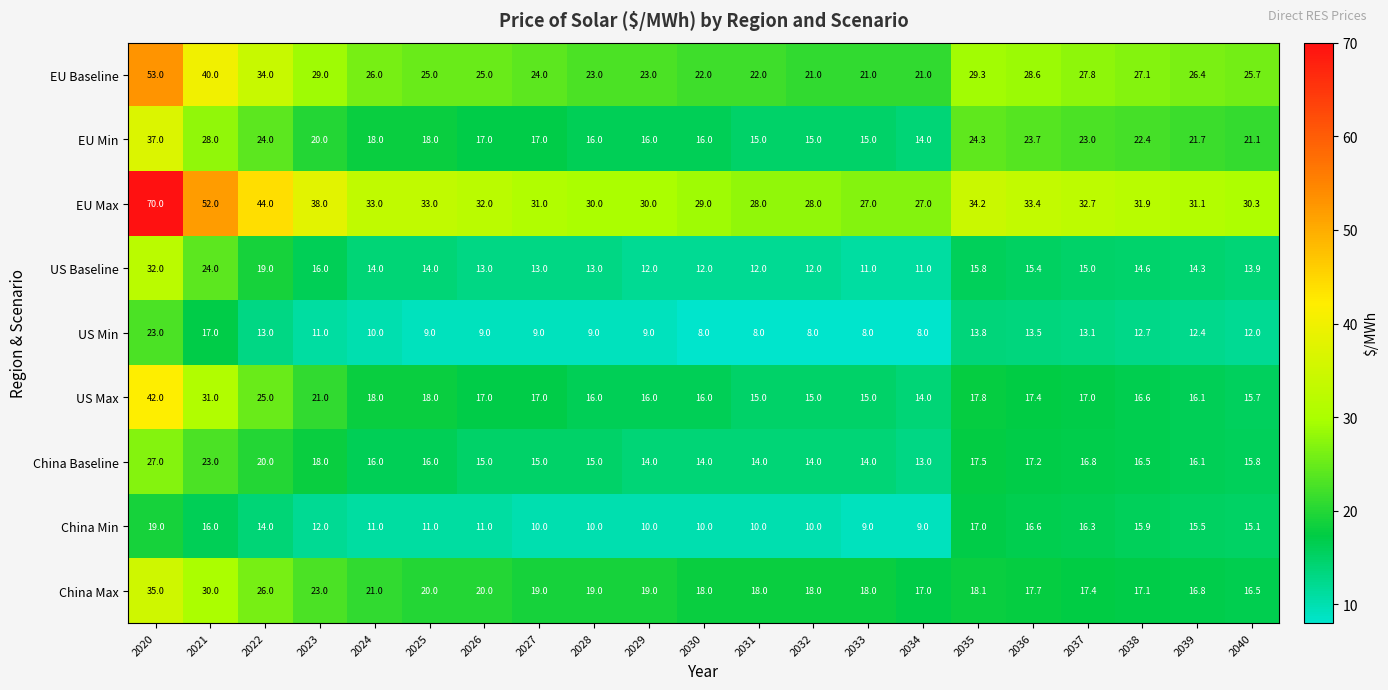

What is the lowest value of the China Min series?

9.0